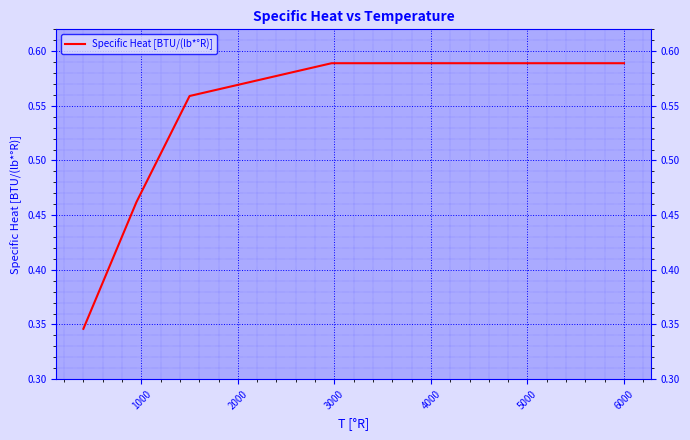

How many lines are shown in the chart?

1